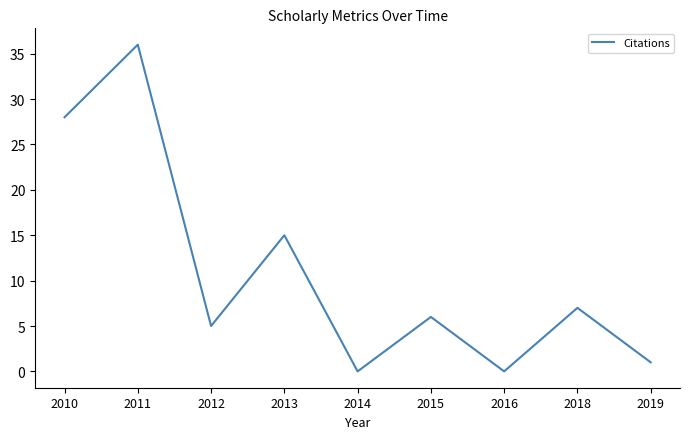

What is the sum of the values at 2015 and 2011?

42